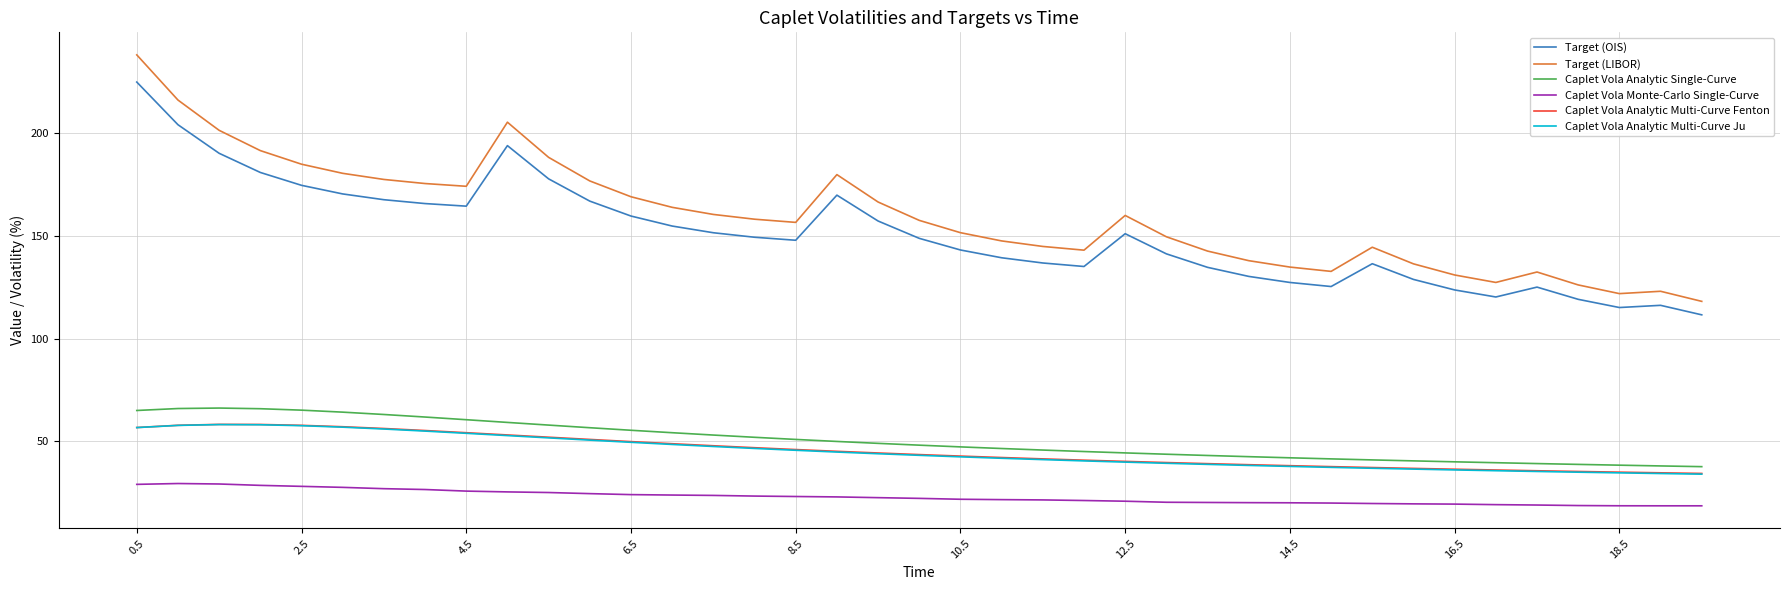

True or false: Caplet Vola Monte-Carlo Single-Curve and Caplet Vola Analytic Single-Curve cross at least once.

False